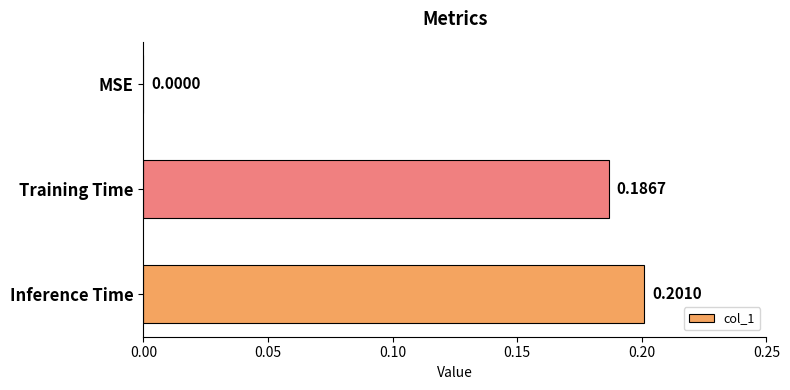

How many values exceed 0?

2